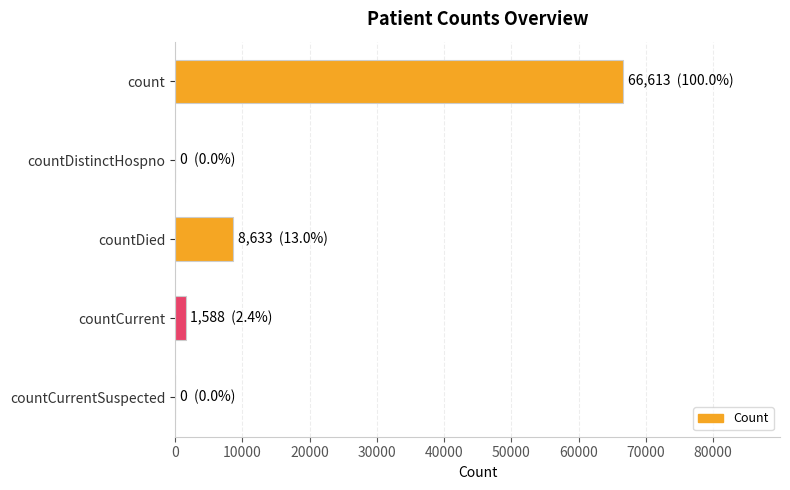

What is the greatest value displayed?

66613